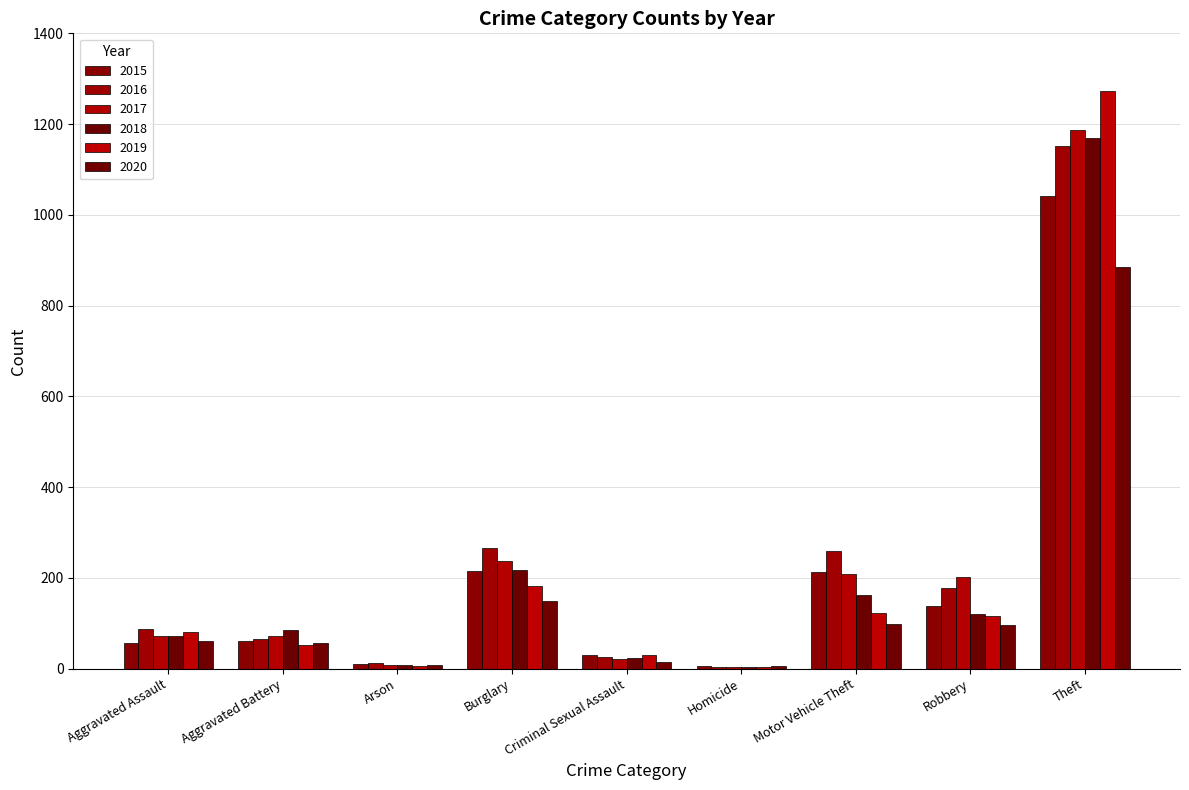

At which label does 2015 reach its peak?

Theft